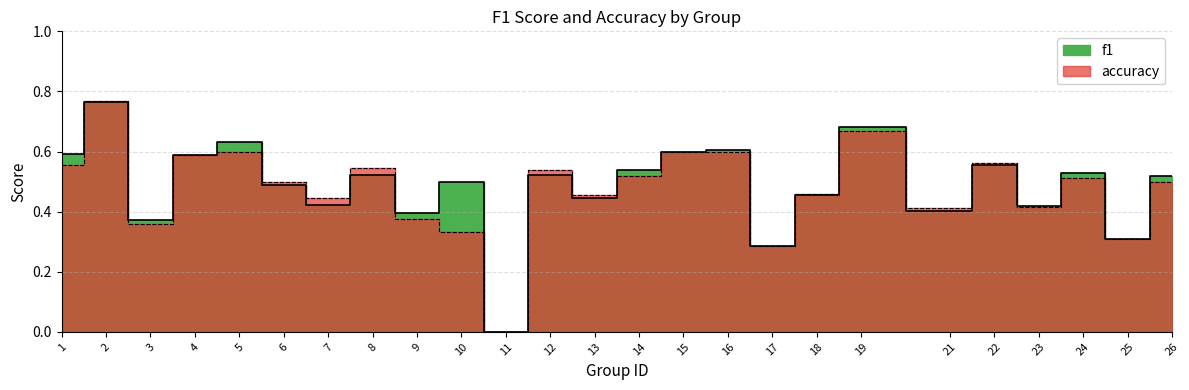

At which label does accuracy reach its peak?

2